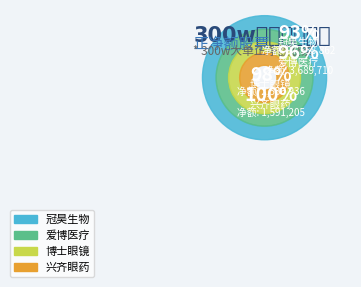

Rank the categories by value from highest to lowest.

冠昊生物(97558862), 爱博医疗(3689710), 博士眼镜(2536936), 兴齐眼药(1591205)